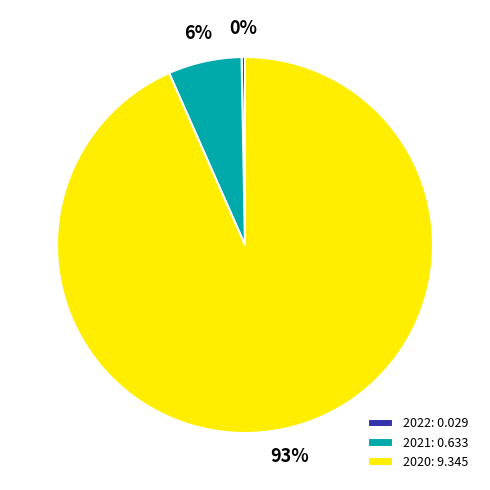

Rank the categories by value from highest to lowest.

2020, 2021, 2022